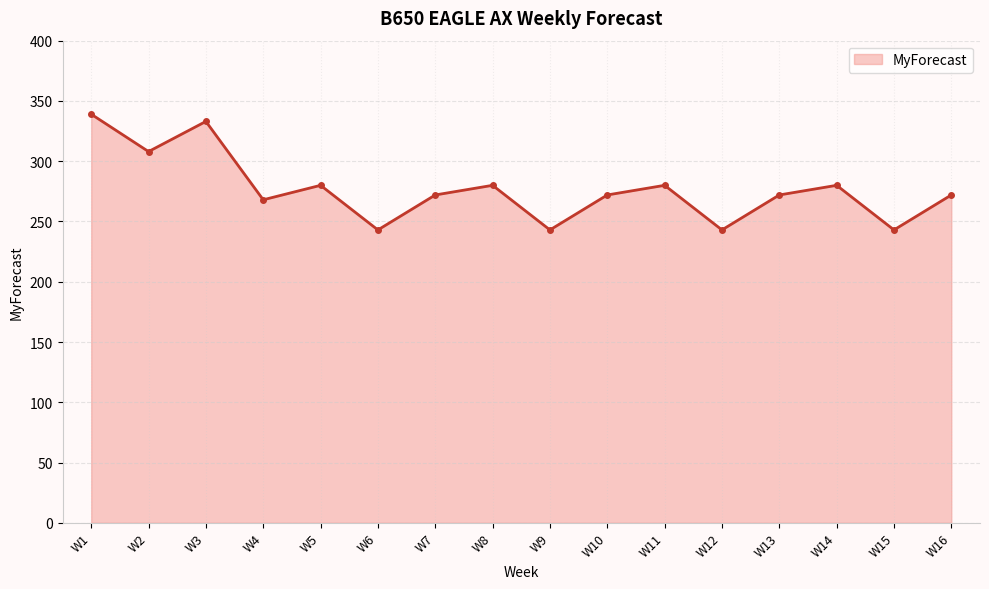

What is the value of the 15th point from the left?

243